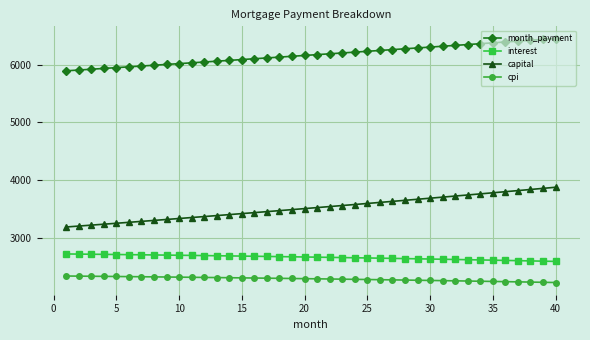

Which series has the widest spread of values?

capital